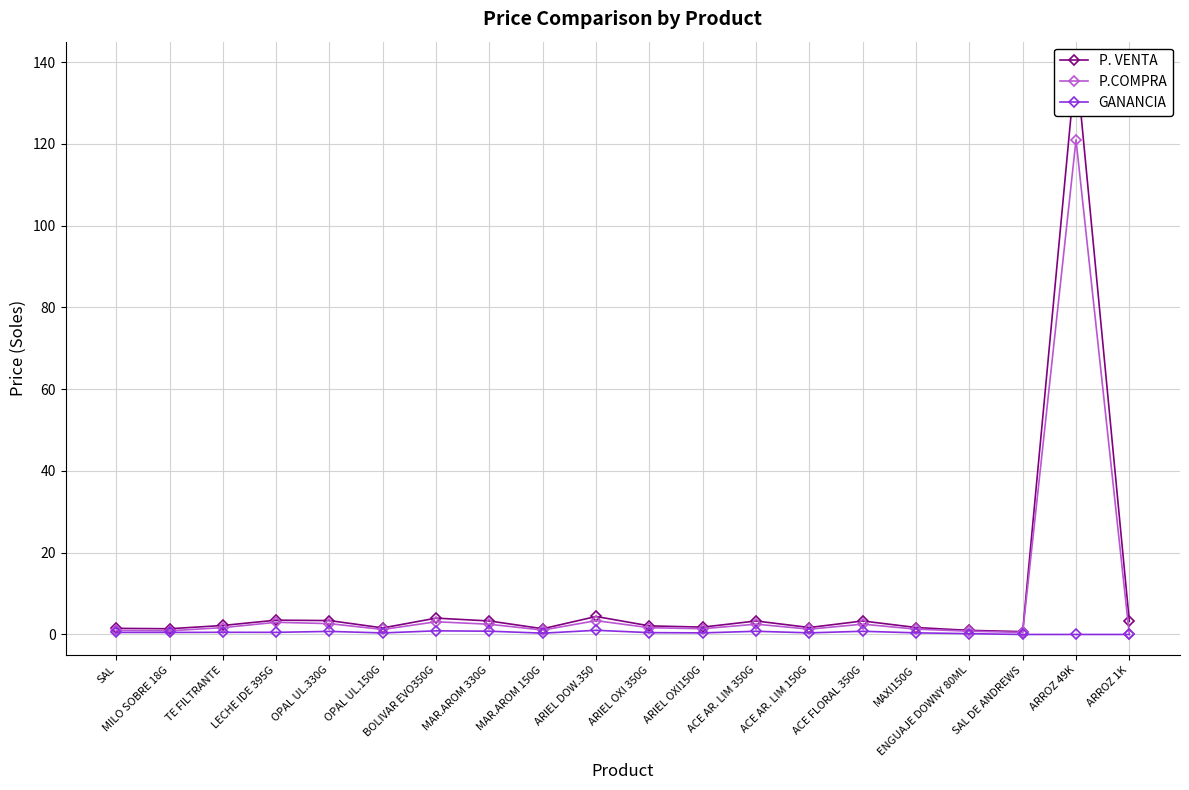

What is the sum of the P. VENTA values at MAXI150G and LECHE IDE 395G?

5.2